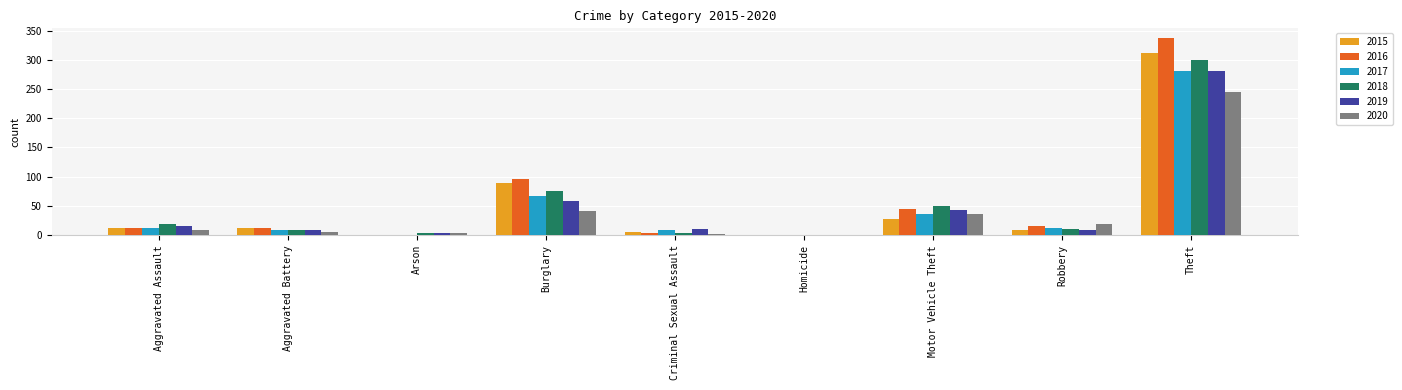

What is the sum of all 2015 values?

468